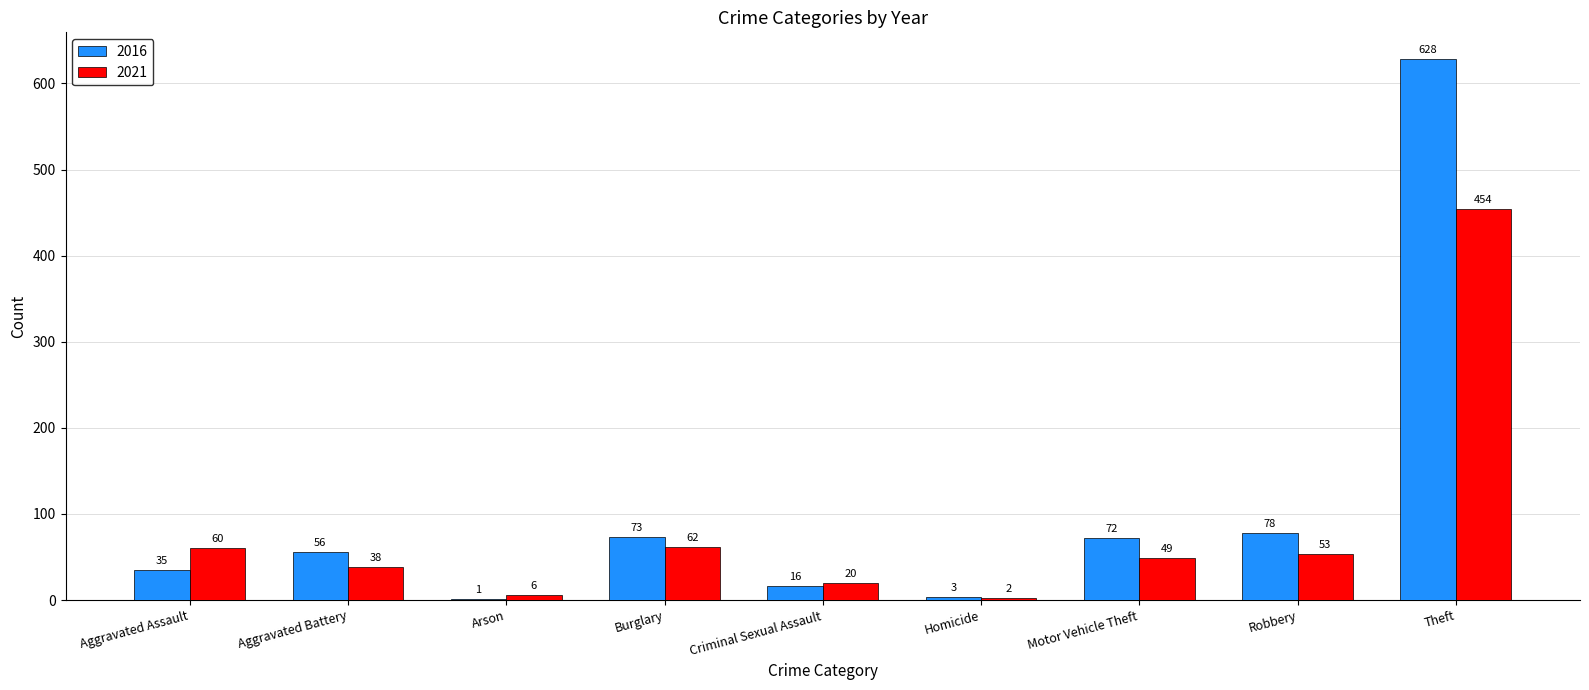

Is the value of 2016 at Motor Vehicle Theft greater than the value of 2021 at Theft?

No